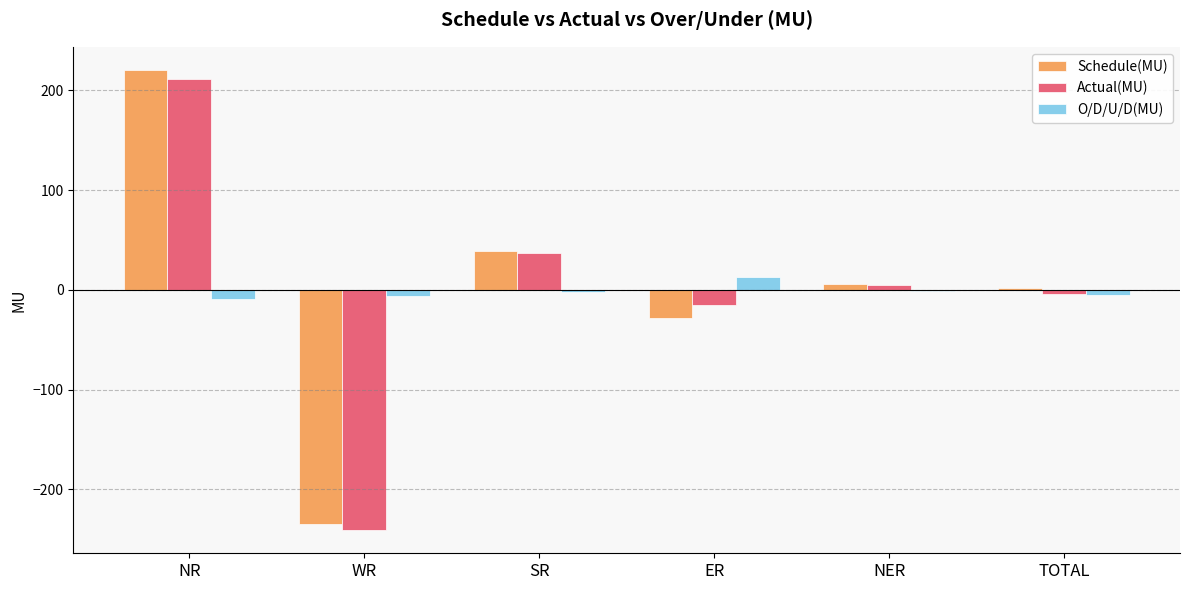

How many groups of bars are there?

6